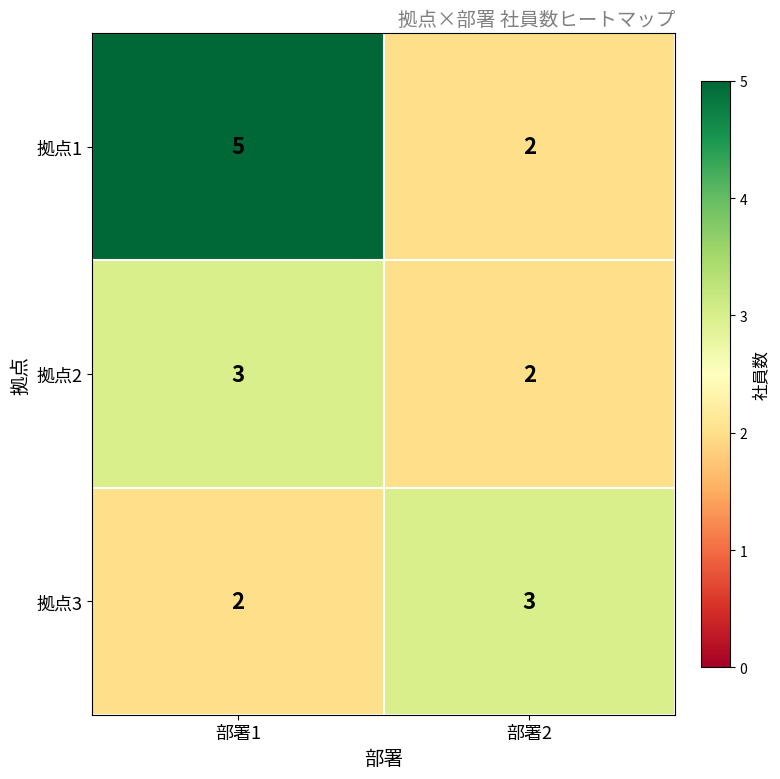

At which label is 拠点3 closest to 2?

部署1